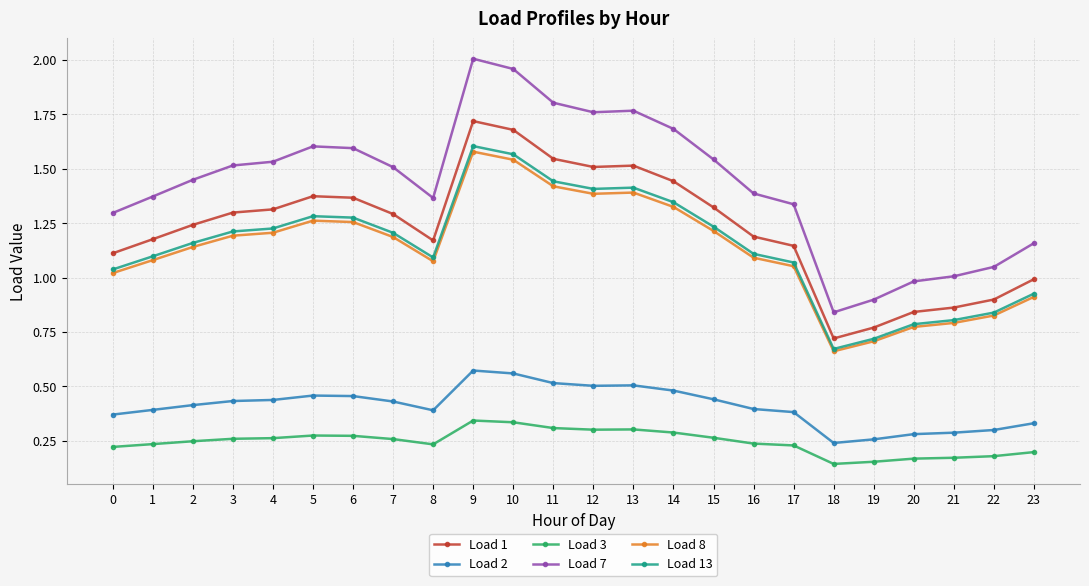

Which series has the widest spread of values?

Load 7